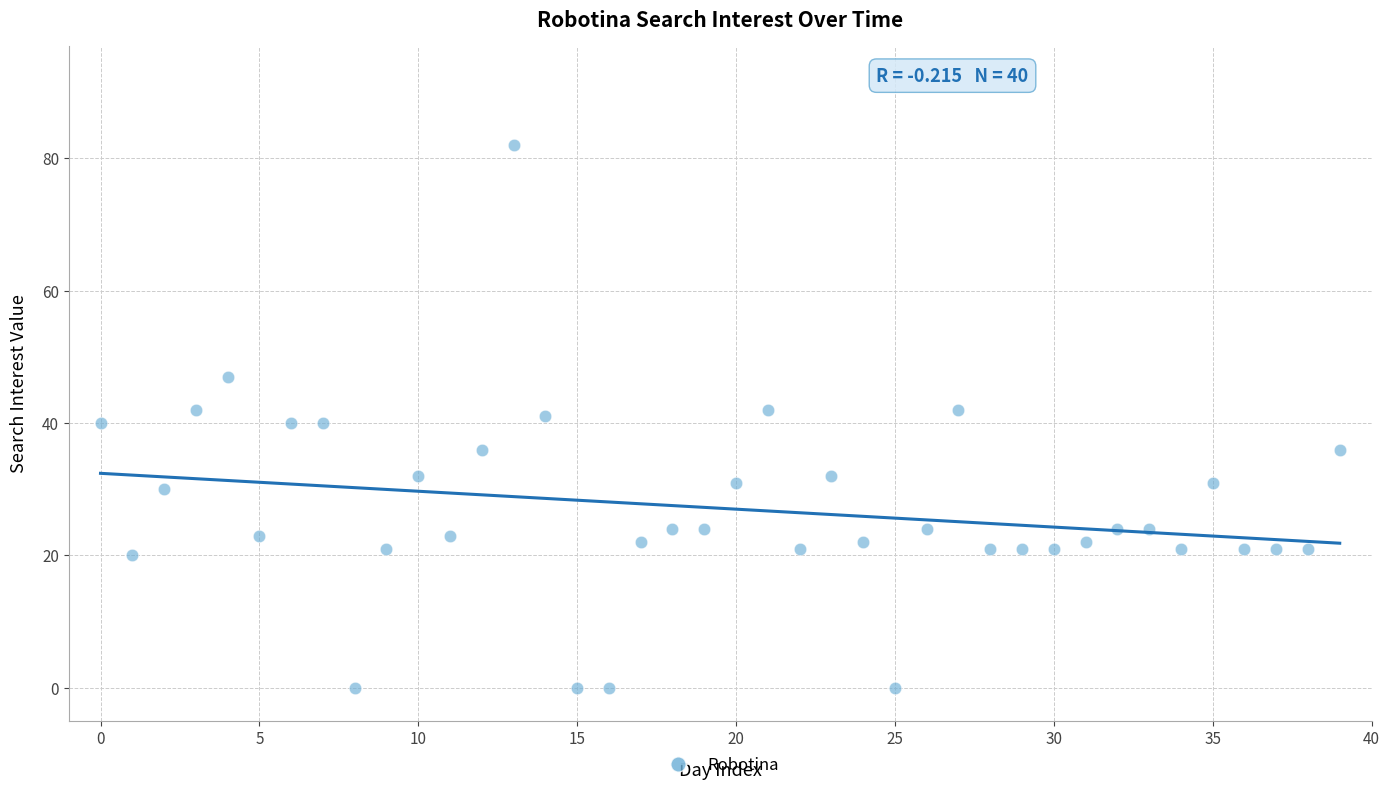

What is the range of Y values (max minus min)?

82